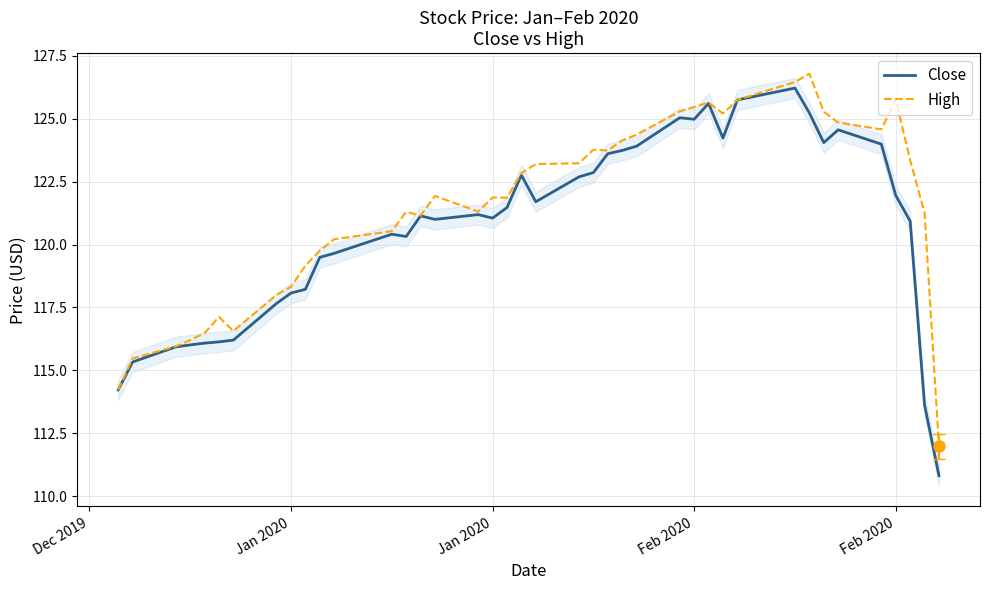

How many data points in Close are above 121?

22